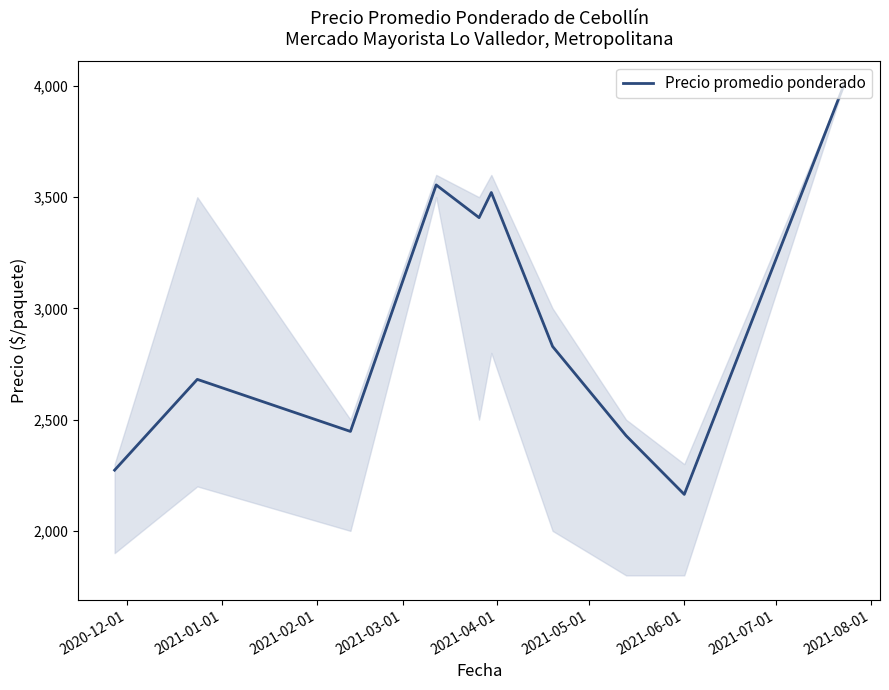

What is the greatest value displayed?

4000